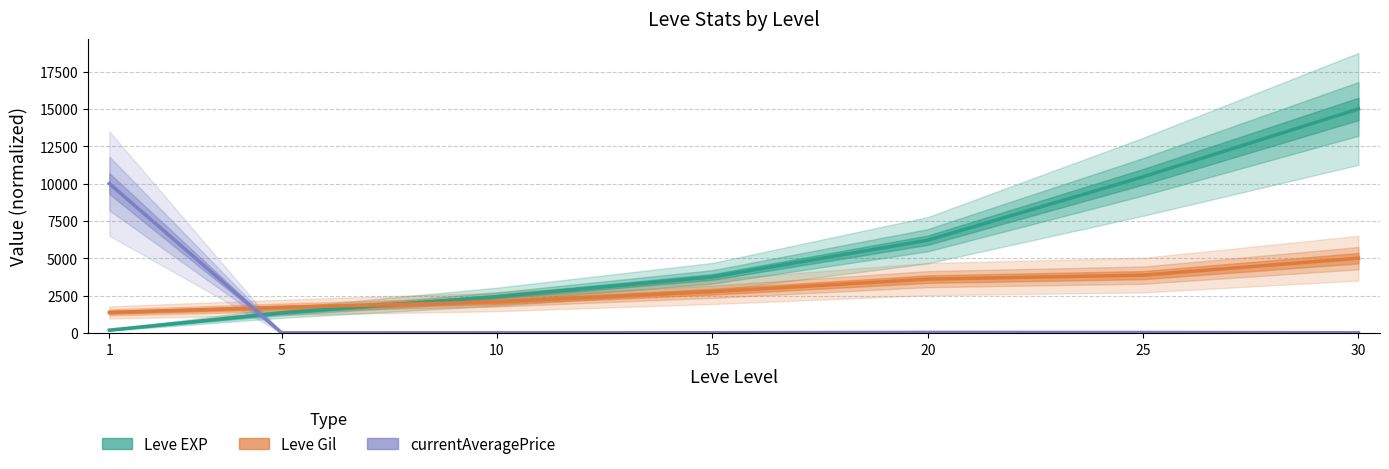

What is the sum of the currentAveragePrice values at 1 and 30?

10004.3